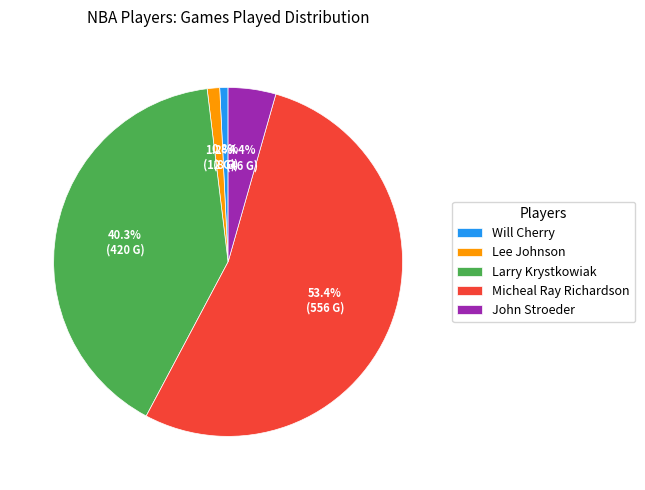

What is the ratio of the value at Larry Krystkowiak to the value at Micheal Ray Richardson?

0.8